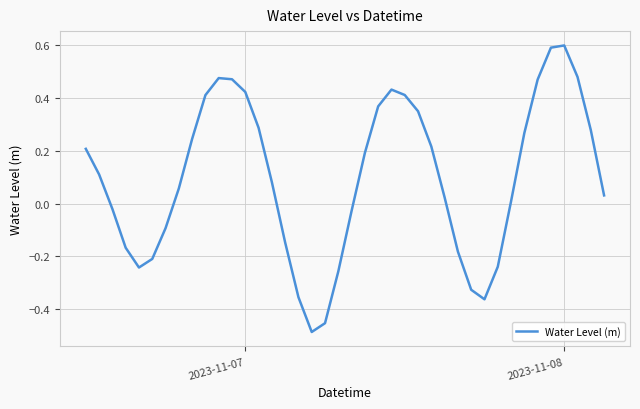

What is the difference between the maximum and minimum values?

1.1